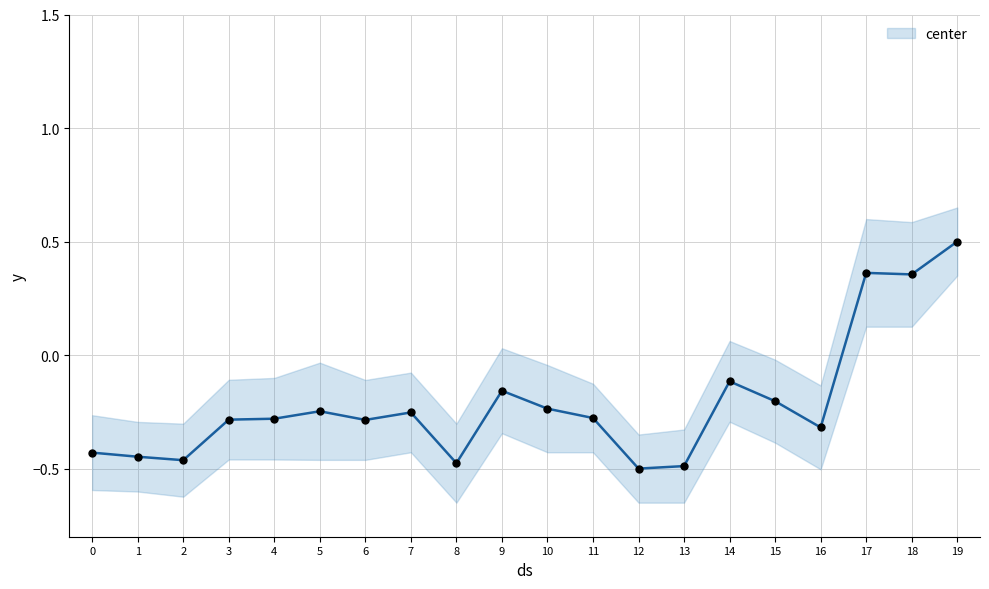

Between 15 and 17, which is larger?

17